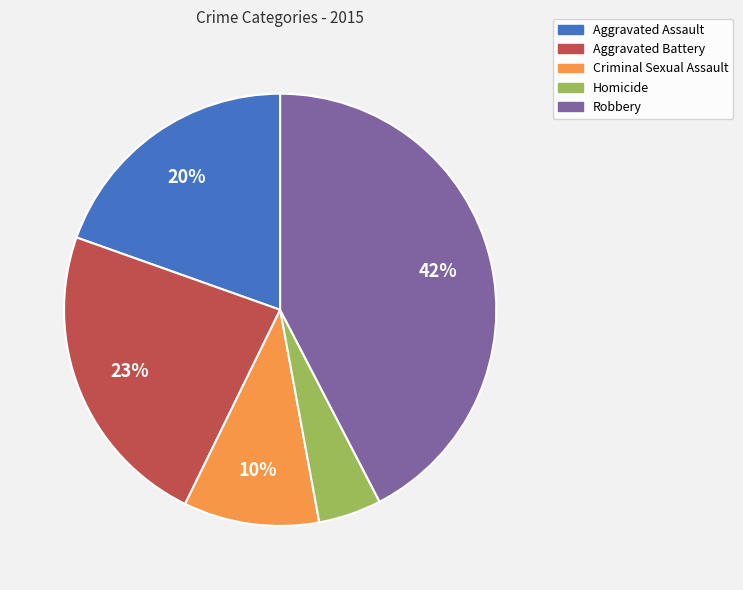

Does any single category account for the majority?

No